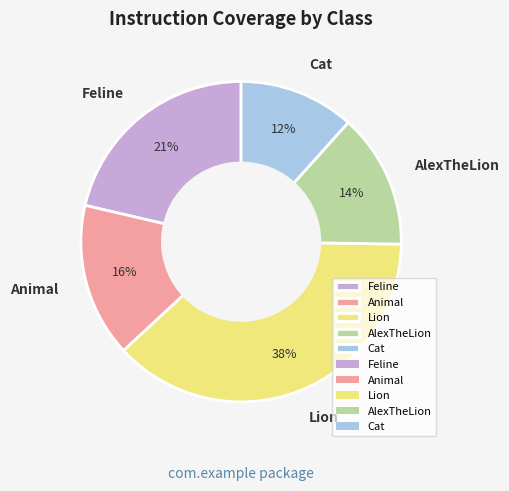

The Animal slice represents 16% of the pie. True or false?

True